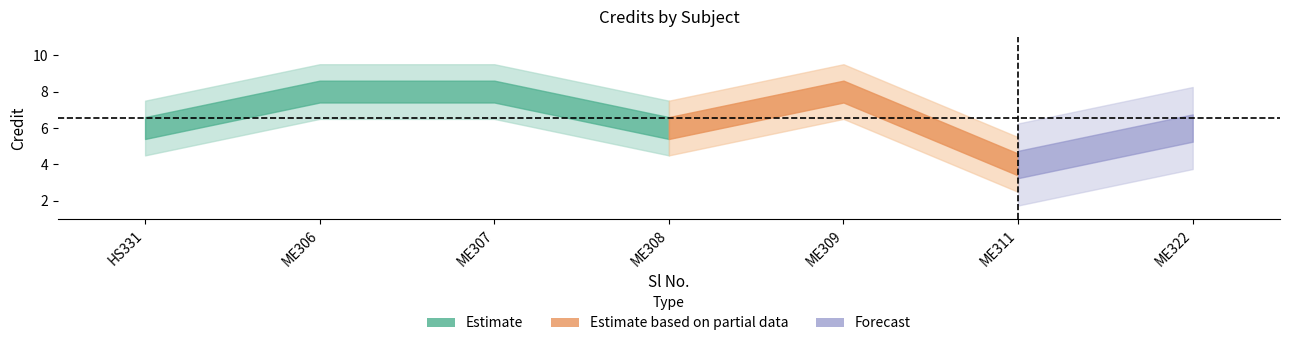

What is the value of the 1st point from the left?

6